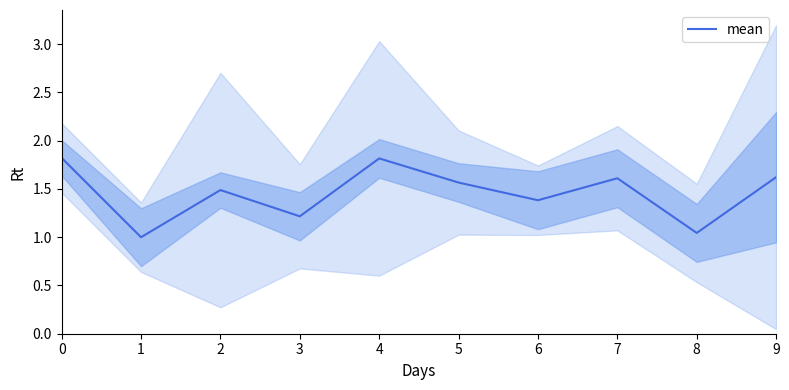

At which category does the chart reach its minimum across all series?

1